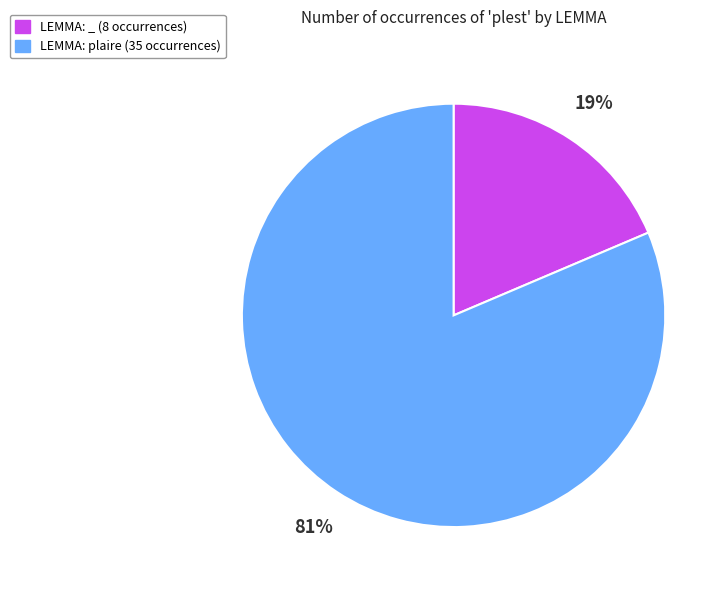

Does any single category account for the majority?

Yes